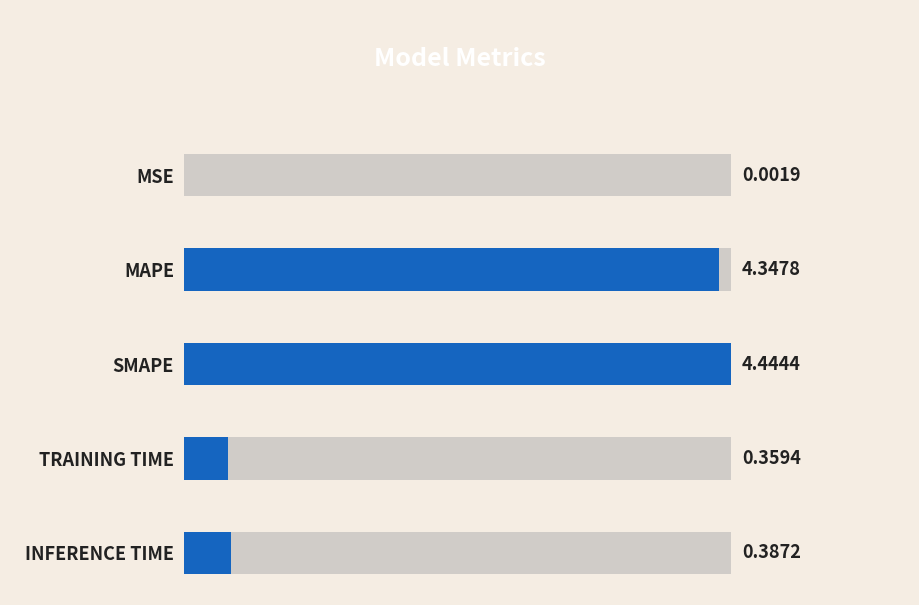

What is the sum of the values at SMAPE and MSE?

4.4